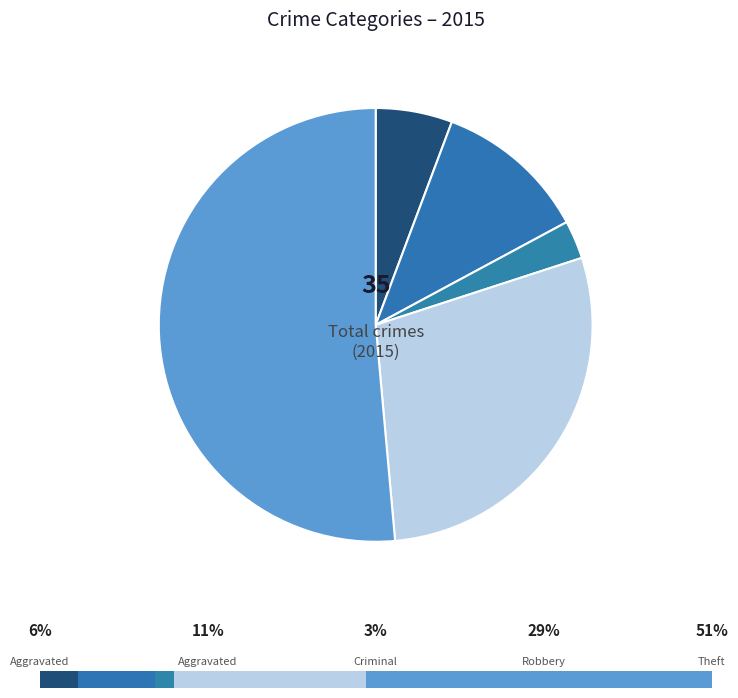

To the nearest percent, what portion does Aggravated Battery represent?

11%